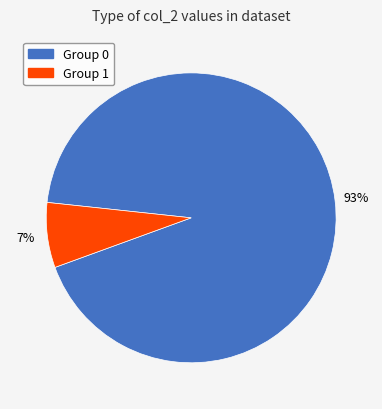

Is there a majority slice in this chart?

Yes